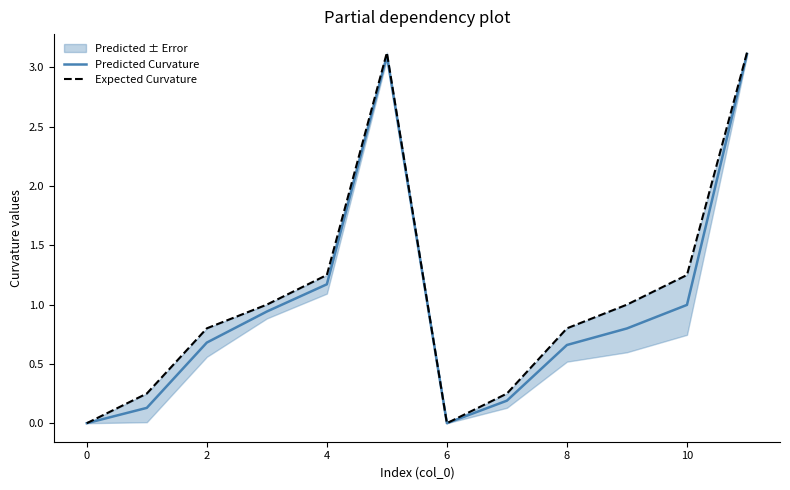

True or false: Expected Curvature and Predicted Curvature intersect in this chart.

False